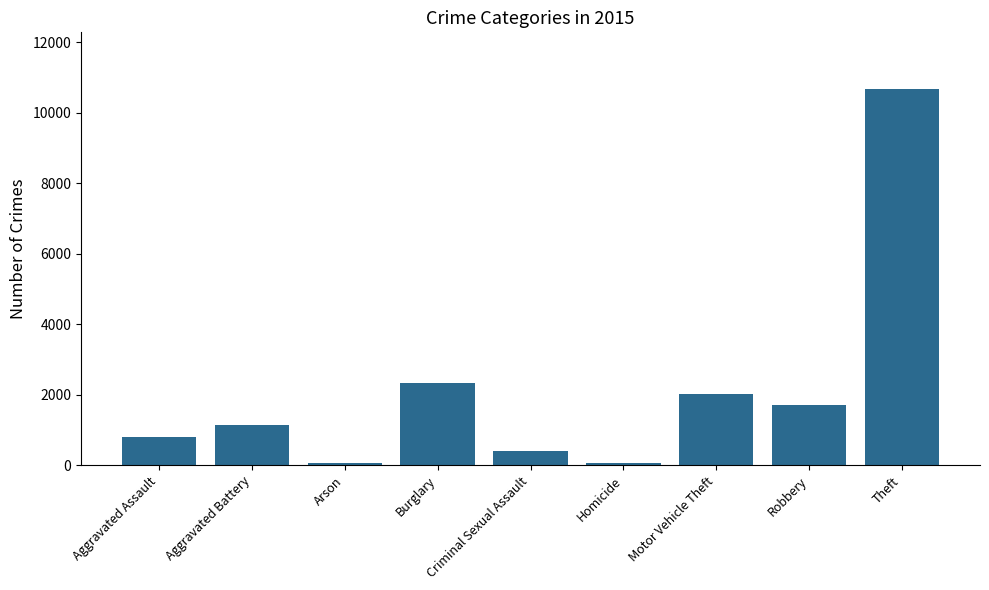

What is the minimum value shown in the chart?

69